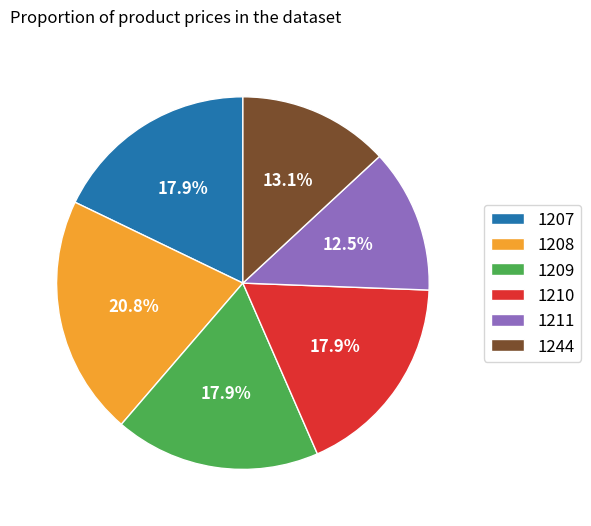

What is the total percentage of 1244 and 1209?

31.0%